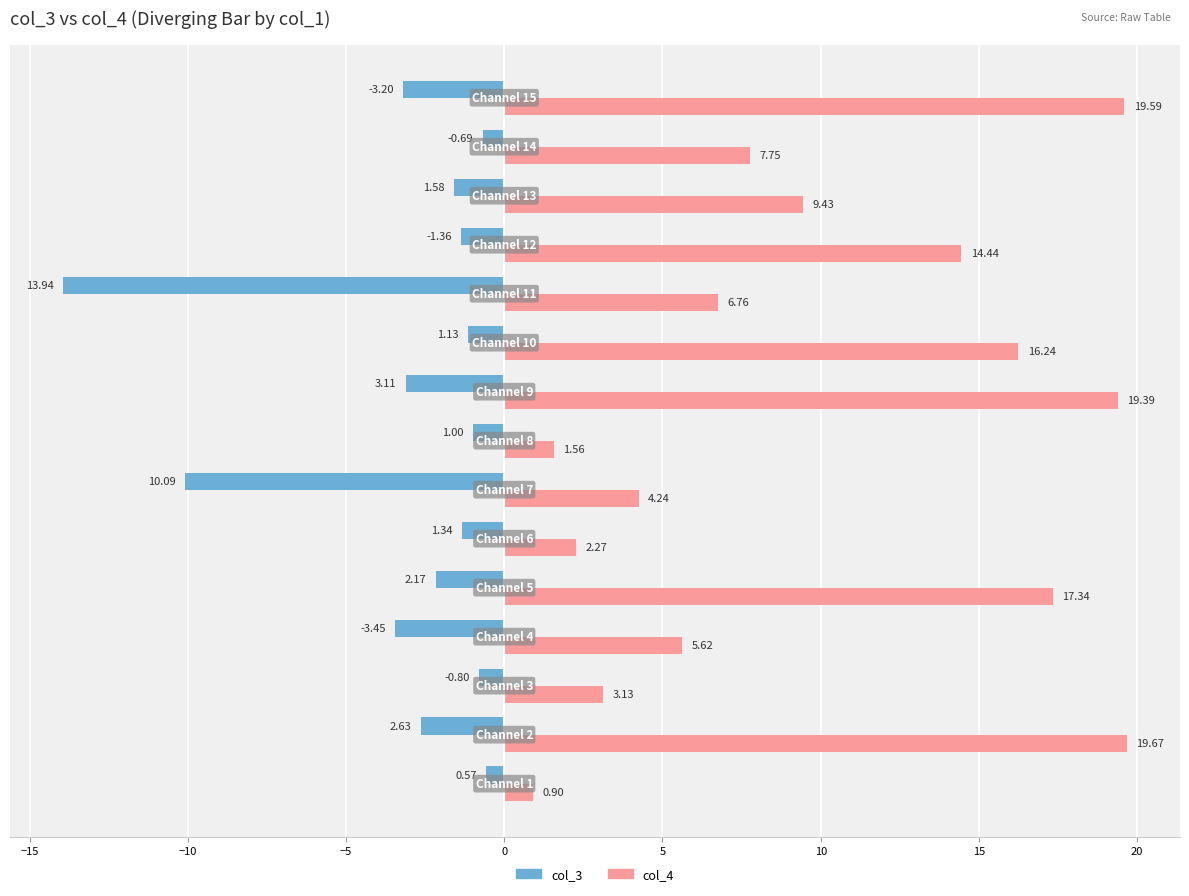

Which series has the largest range (max minus min)?

col_4